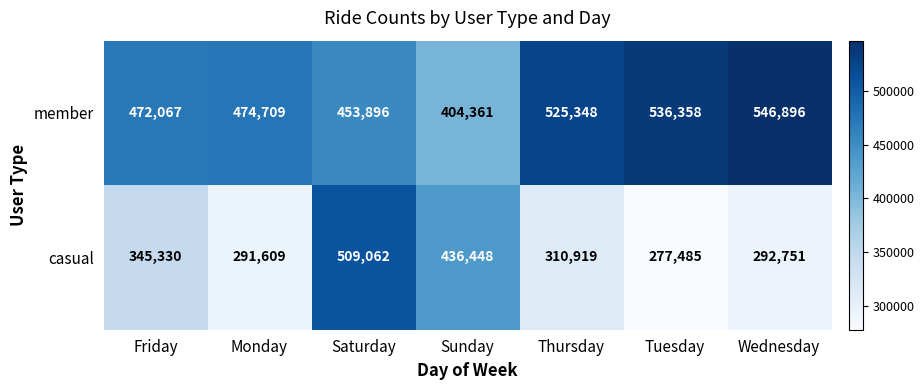

What is the difference between the second highest and second lowest values in the member series?

82462